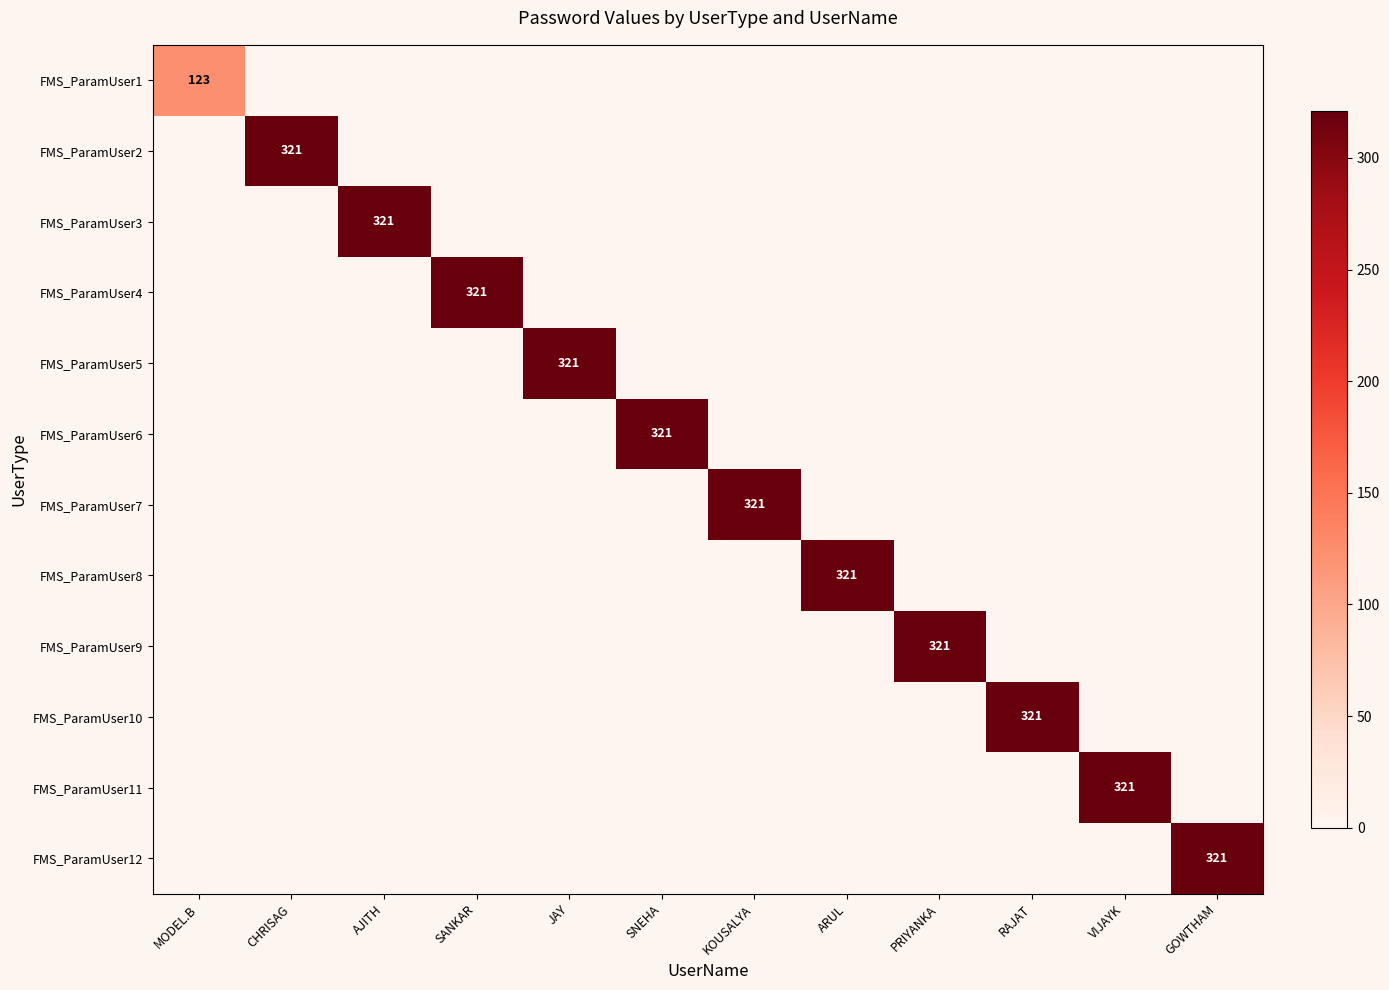

What is the average value of the FMS_ParamUser1 series?

10